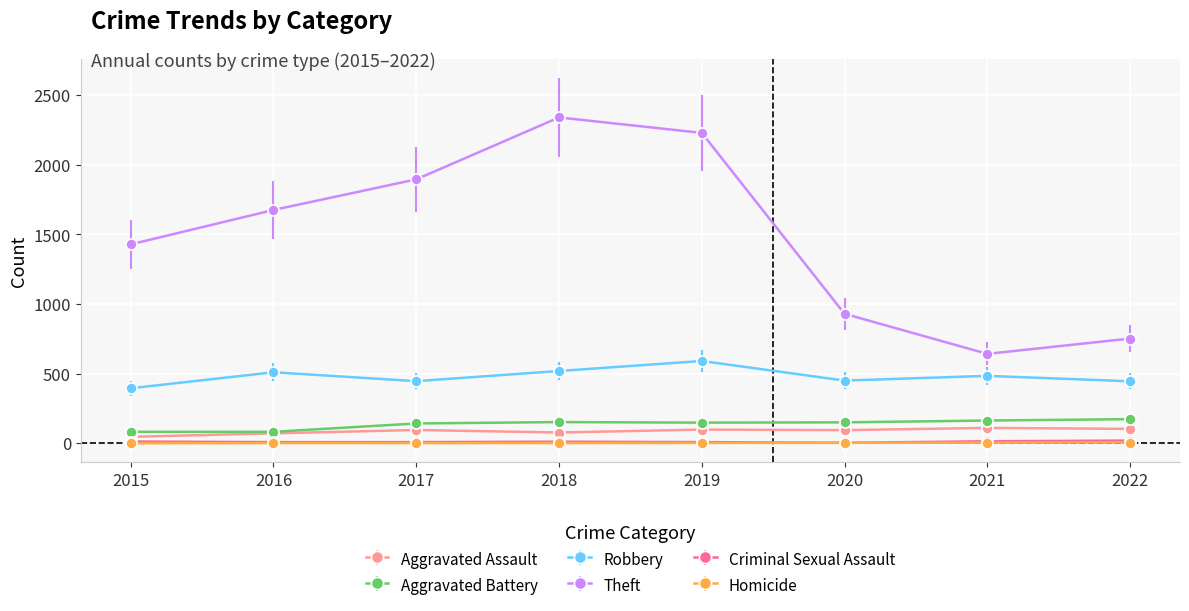

True or false: Aggravated Assault and Homicide intersect in this chart.

False